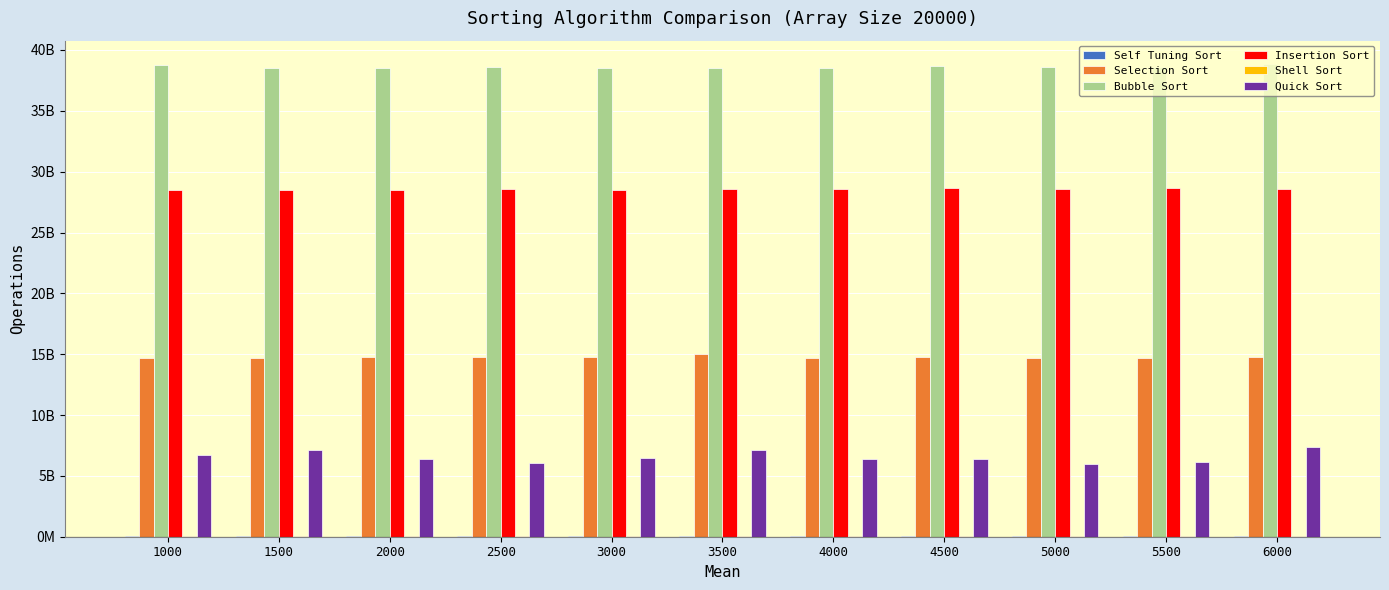

Is the value of Quick Sort at 3000 greater than the value of Bubble Sort at 4500?

No